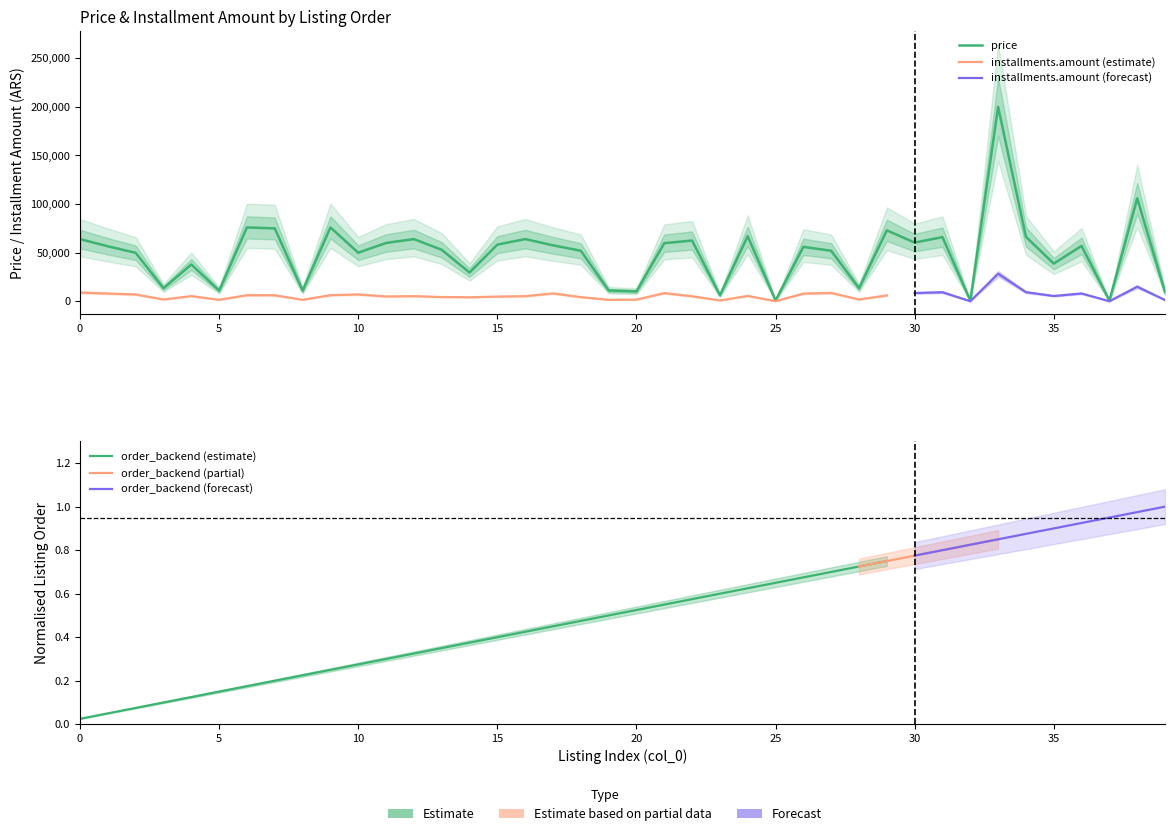

Where is the first local minimum for installments.amount?

3